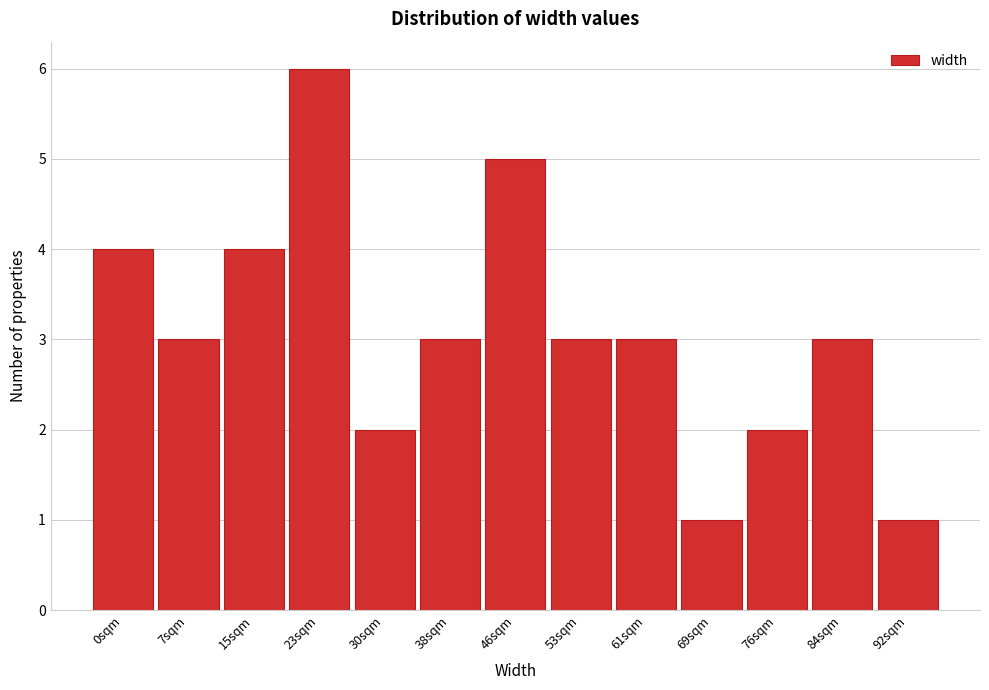

Reading right to left, what are all the values shown in this chart?

1	3	2	1	3	3	5	3	2	6	4	3	4